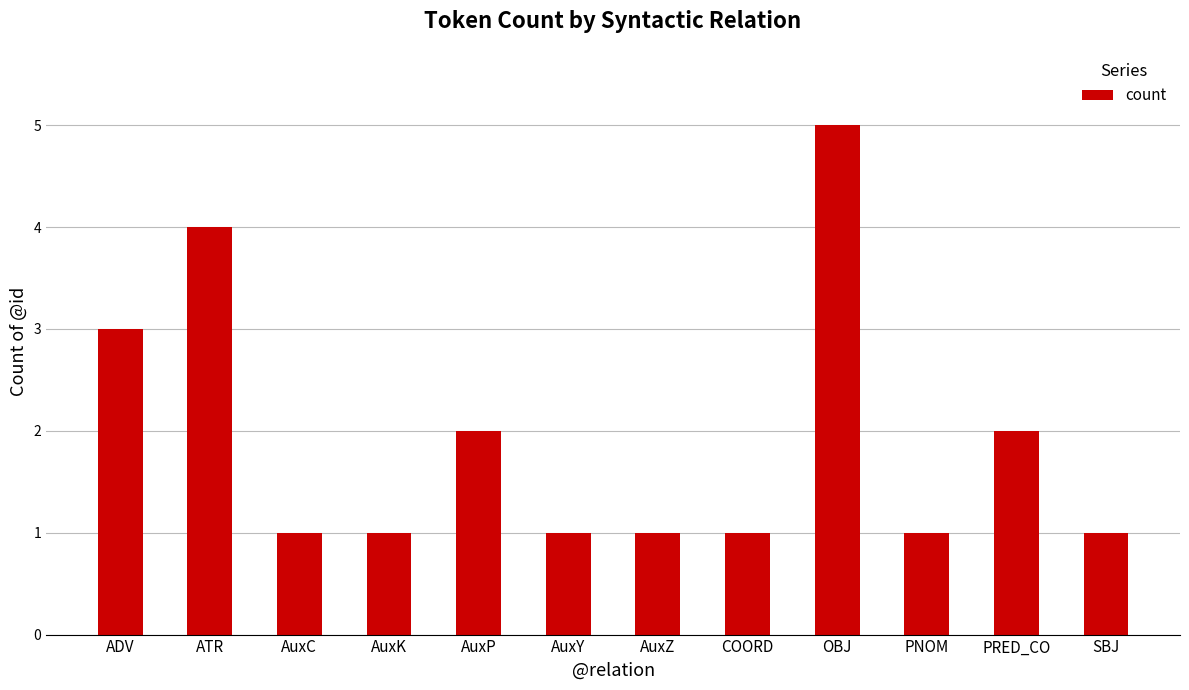

What is the greatest value displayed?

5